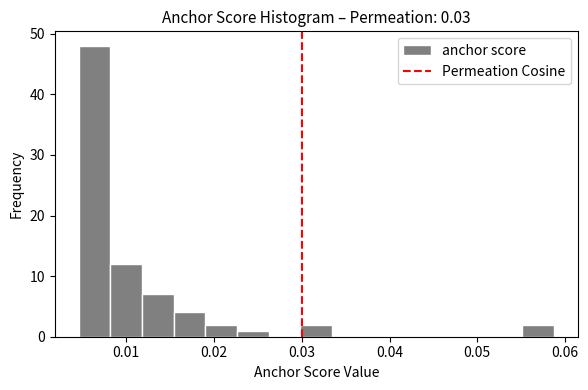

Read against the x-axis, roughly where is the centre of the tallest bar?

0.006